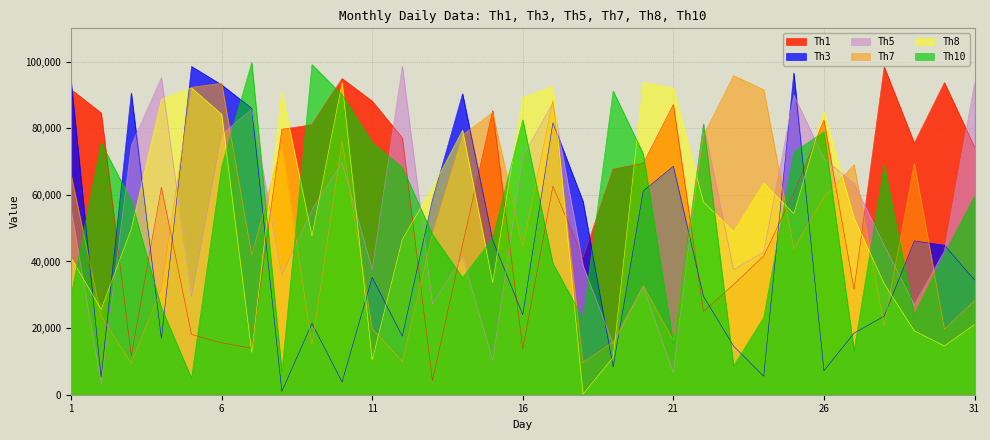

How many lines are shown in the chart?

6